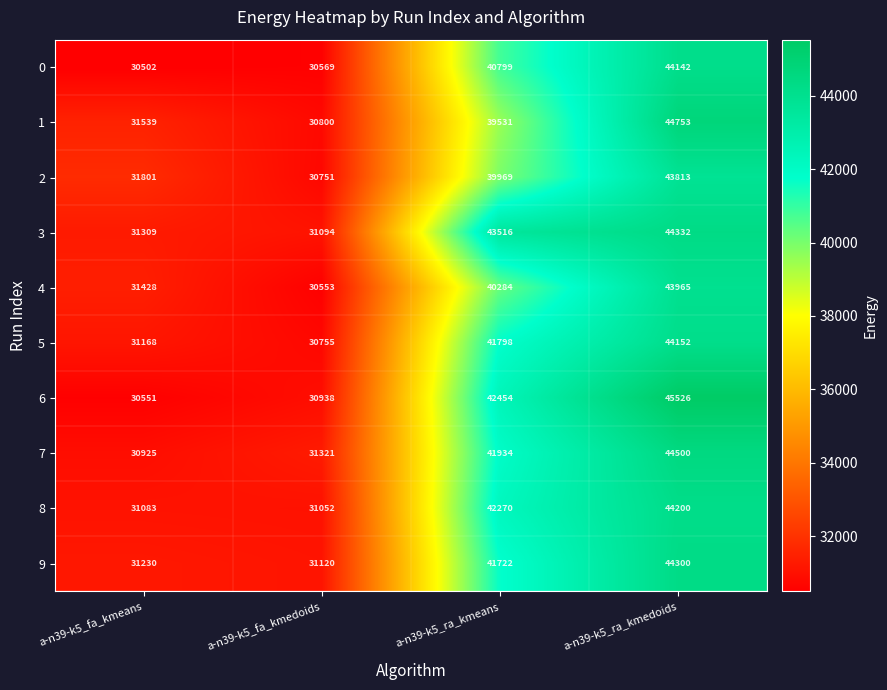

Rank the series by their maximum value, from lowest to highest.

2, 4, 0, 5, 8, 9, 3, 7, 1, 6